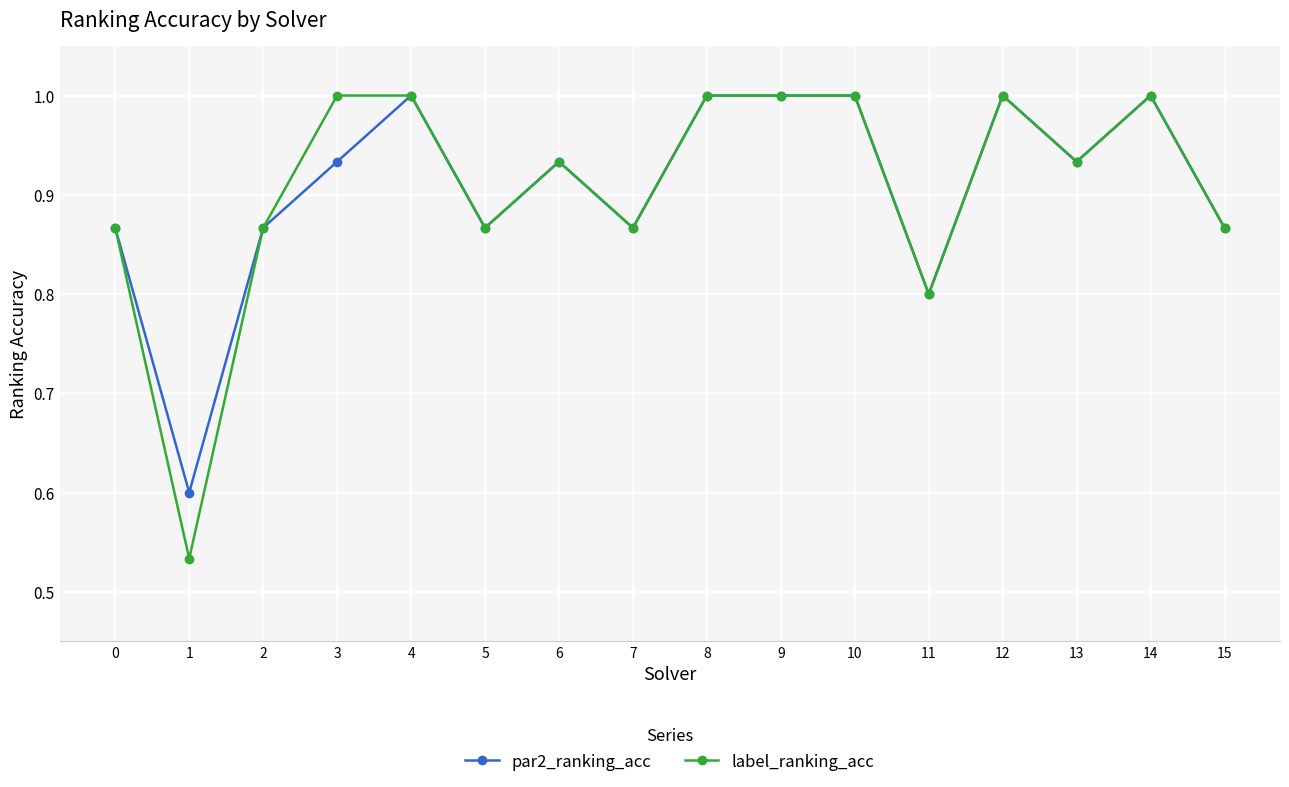

What is the difference between the maximum and minimum values in the par2_ranking_acc series?

0.4